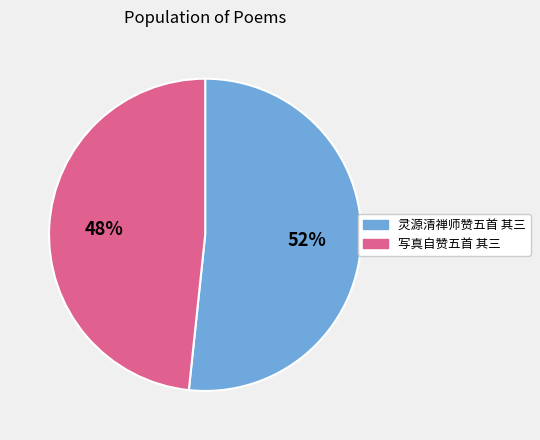

To the nearest percent, what is the combined percentage of 写真自赞五首 其三 and 灵源清禅师赞五首 其三?

100%